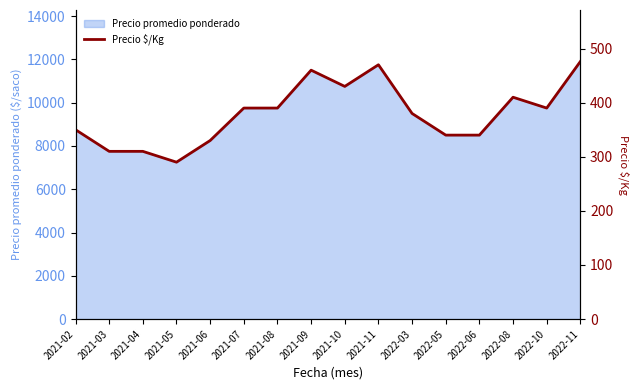

What is the label of the 6th point from the right?

2022-03